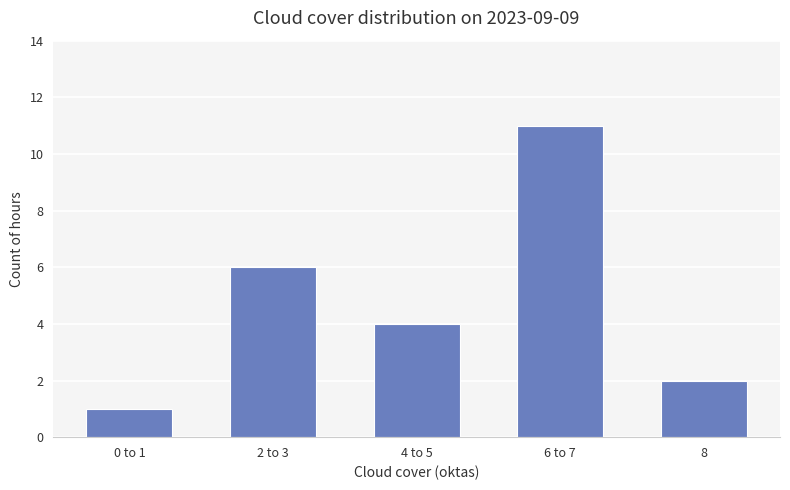

The chart shows a value of 4 at 4 to 5. True or false?

True